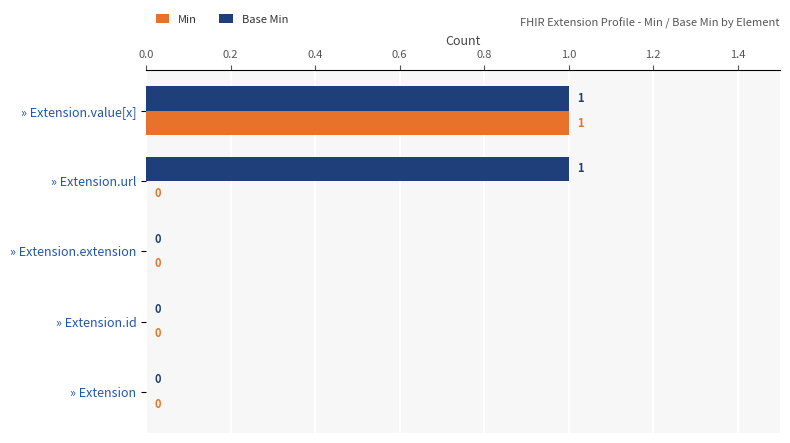

Between » Extension.id and » Extension.url, which series saw the biggest shift?

Base Min